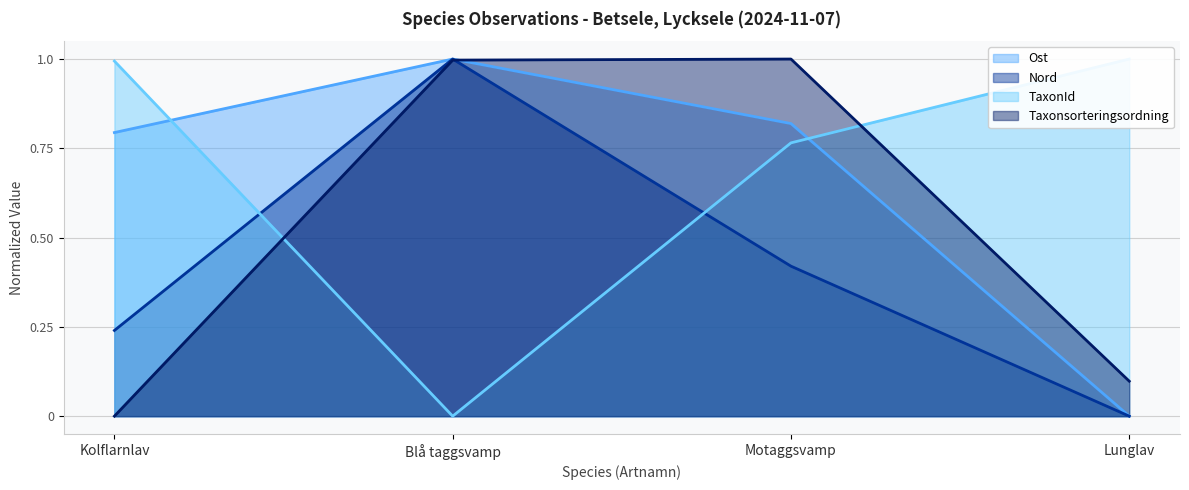

What is the difference between the Taxonsorteringsordning (line) values at Lunglav and Motaggsvamp?

0.9